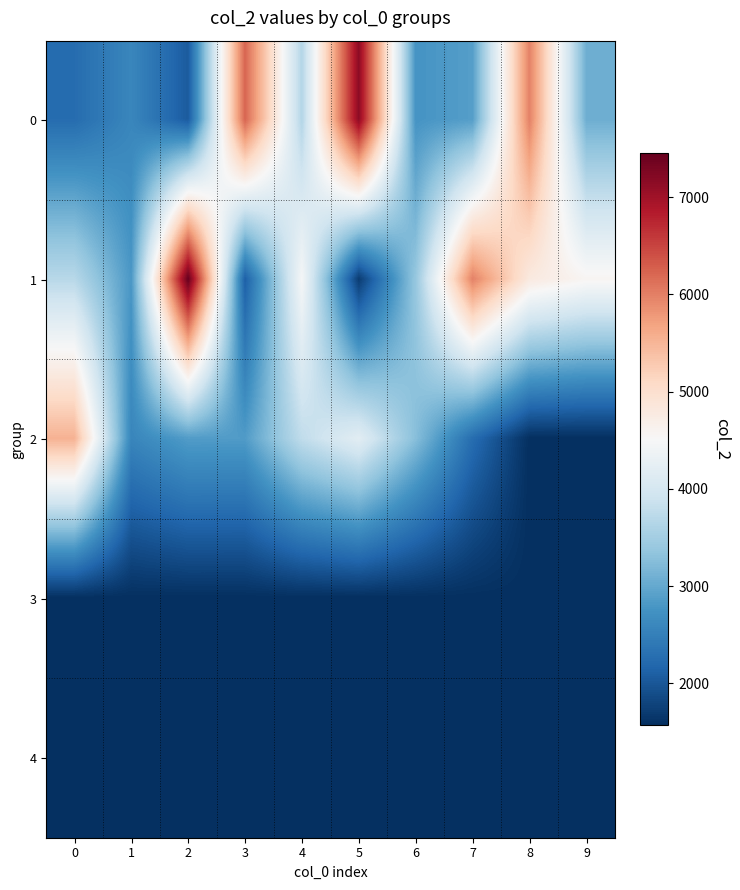

Reading left to right, transcribe all the data shown in this chart.

0: 0=2256	1=2590	2=2050	3=6228	4=3643	5=7146	6=2765	7=2888	8=5992	9=3073
1: 0=3696	1=2807	2=7453	3=2108	4=4471	5=1708	6=3386	7=5988	8=4793	9=4569
2: 0=5537	1=2579	2=2861	3=2856	4=3773	5=4190	6=3263	7=2262	8=1568	9=1568
3: 0=1568	1=1568	2=1568	3=1568	4=1568	5=1568	6=1568	7=1568	8=1568	9=1568
4: 0=1568	1=1568	2=1568	3=1568	4=1568	5=1568	6=1568	7=1568	8=1568	9=1568